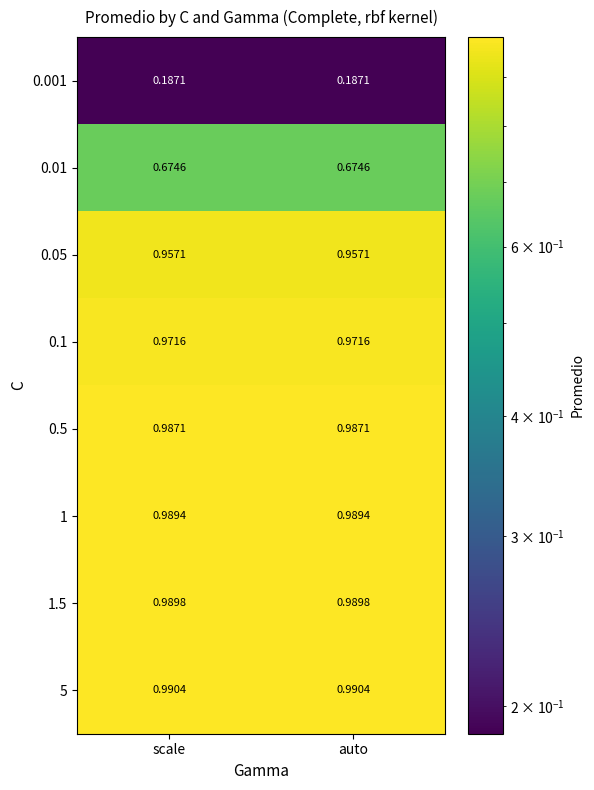

What is the total value across all series at auto?

6.7